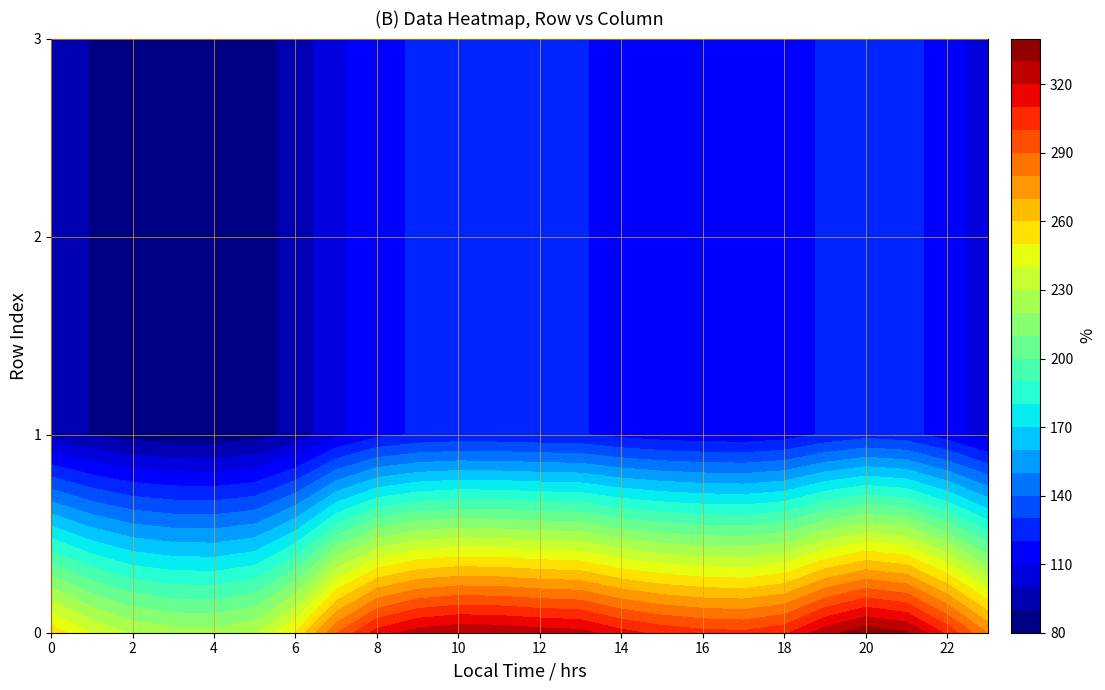

At how many categories does at least one series exceed 335?

1